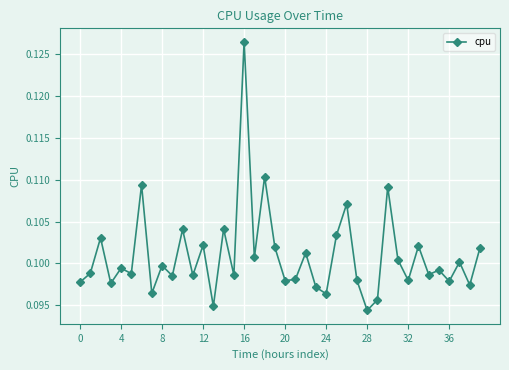

Count the values in the range 0 to 1.

40